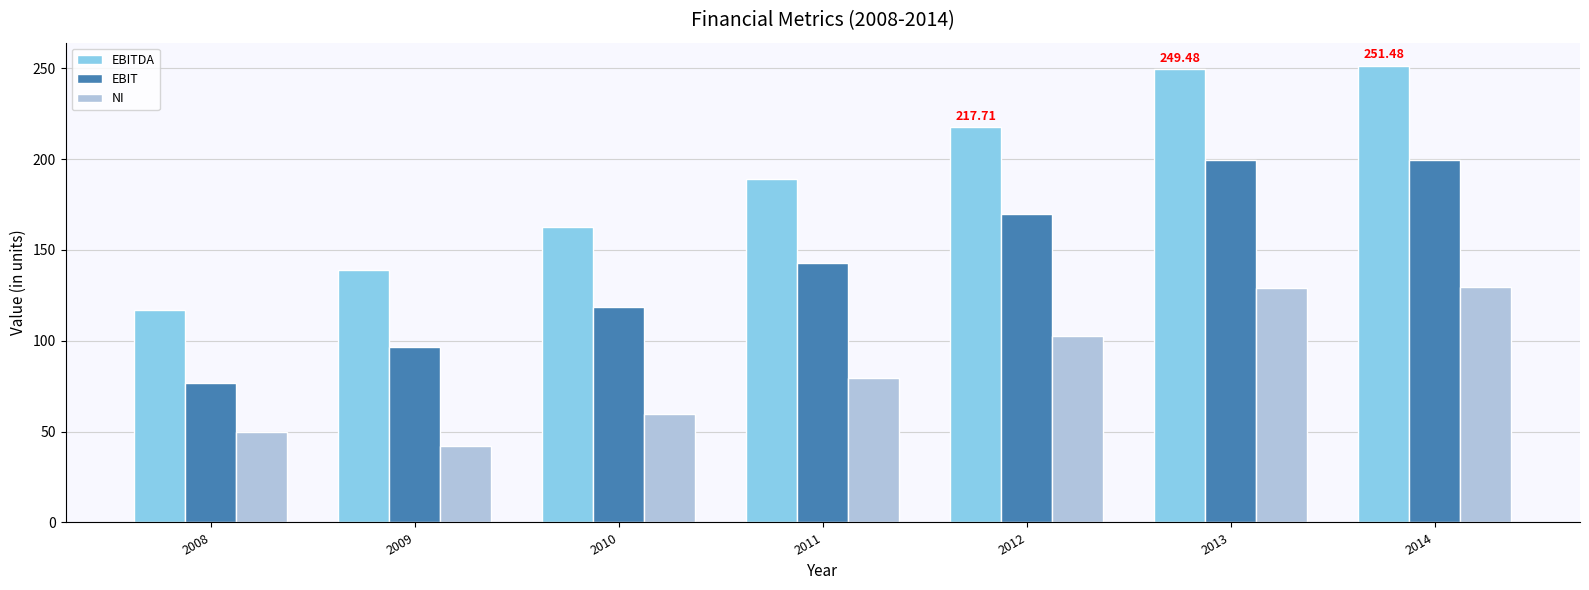

List the series in order of their peak value, highest first.

EBITDA, EBIT, NI